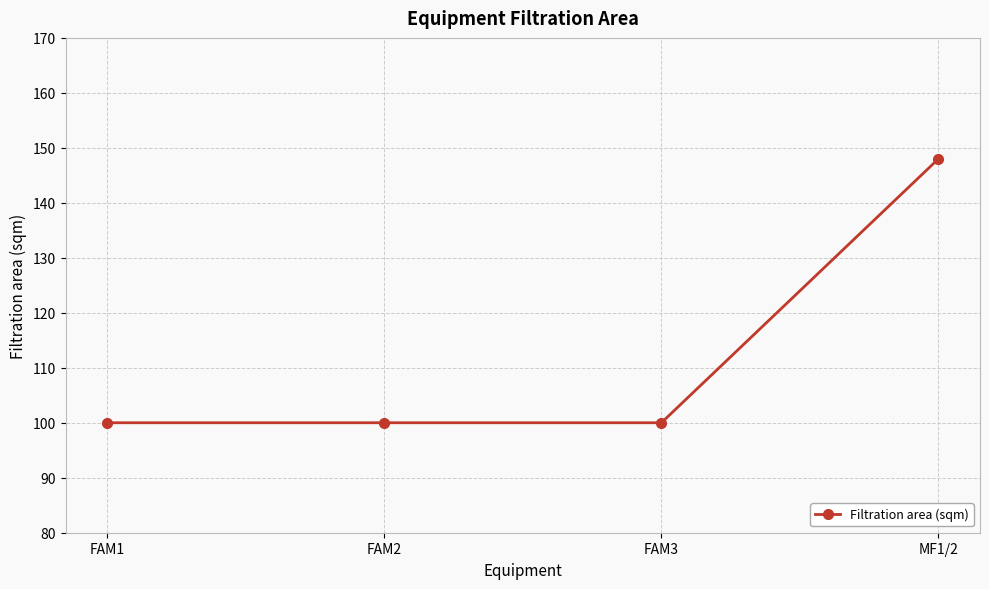

Approximately how many times larger is the value at FAM3 compared to FAM1?

1.0